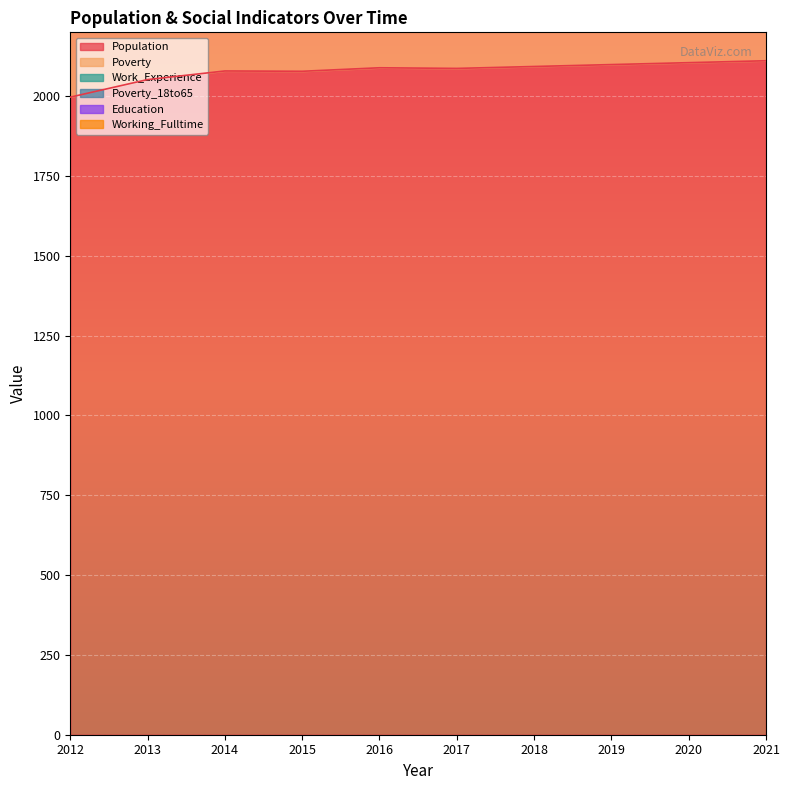

What is the sum of the Education values at 2013 and 2012?

872